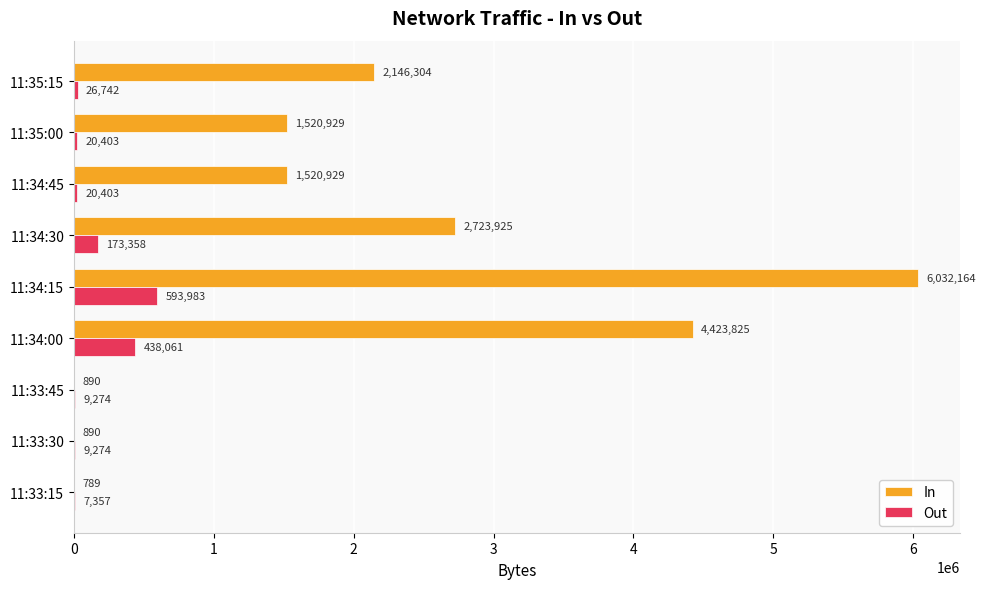

What is the highest value of the In series?

6032164.5